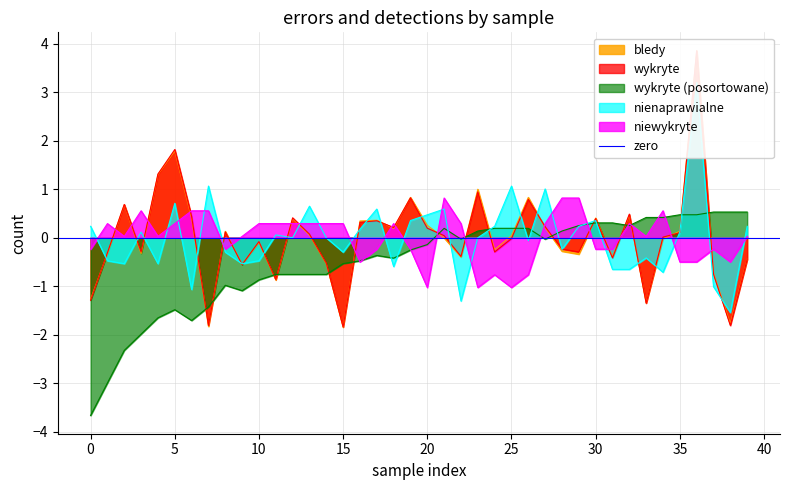

In bledy, how many points are lower than both neighbors (excluding endpoints)?

12